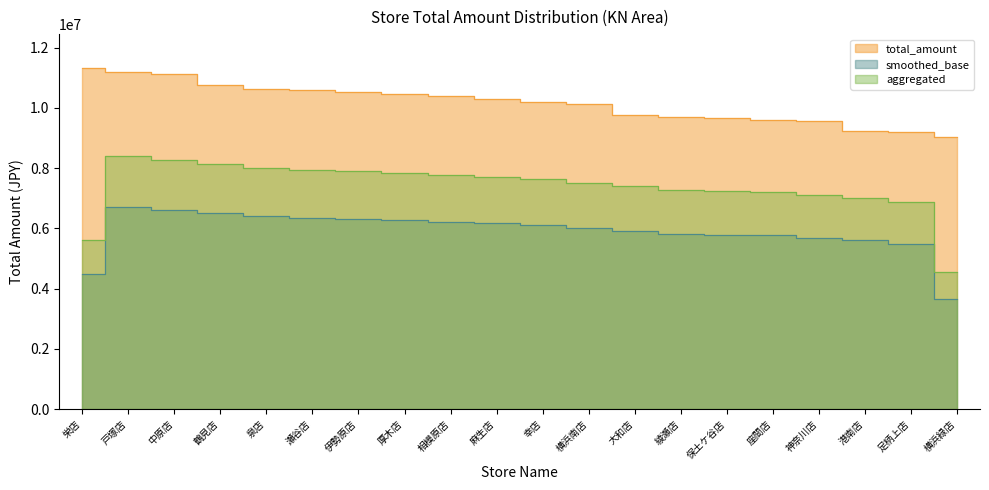

What is the greatest value displayed?

11320012